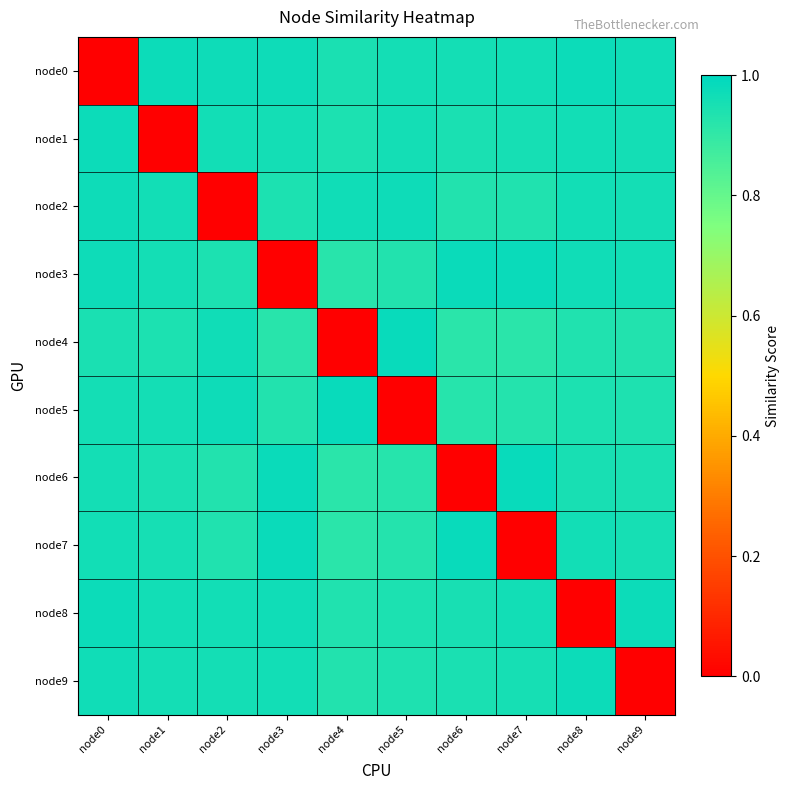

At which category does the chart reach its minimum across all series?

node0